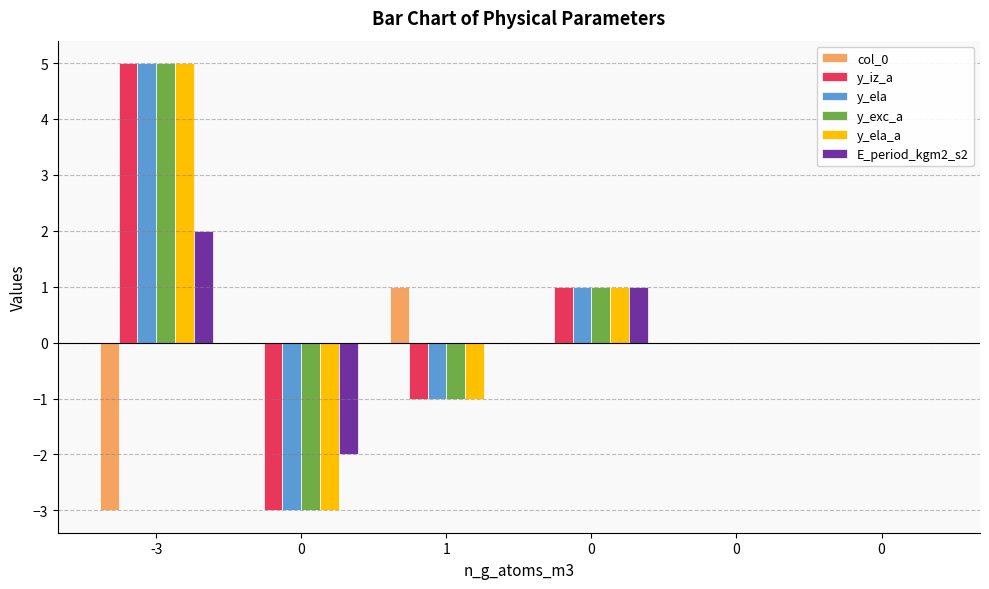

Does the chart contain stacked bars?

No